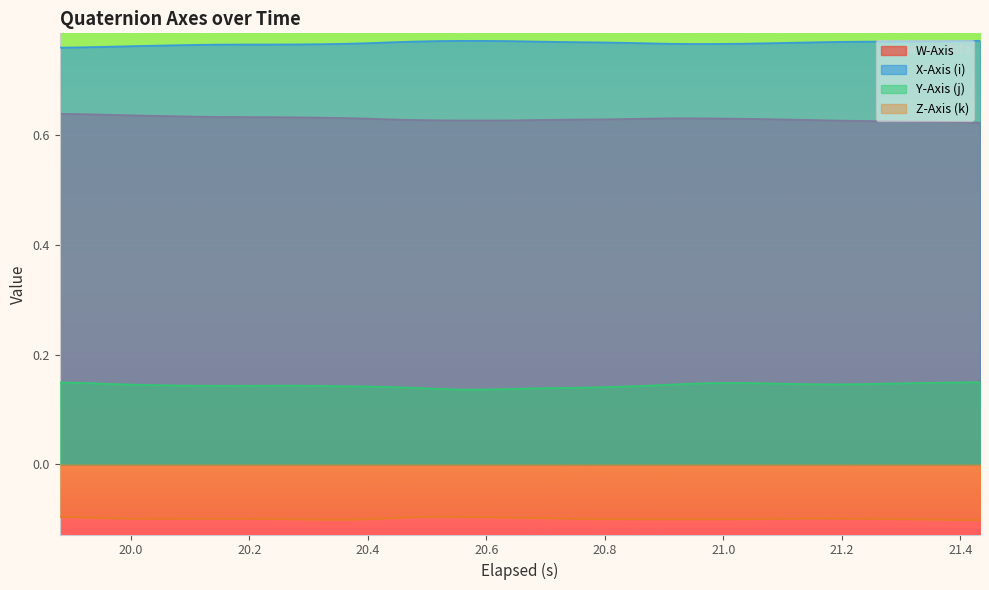

True or false: Y-Axis (j) and W-Axis cross at least once.

False